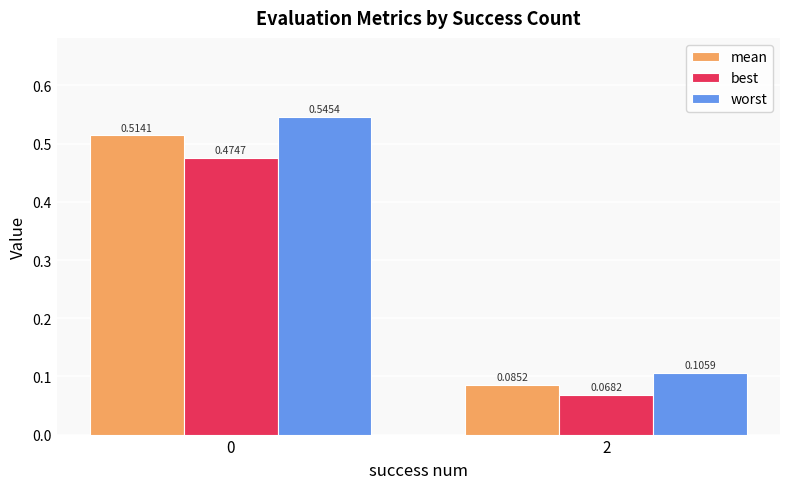

Between 0 and 2, which series saw the biggest shift?

worst